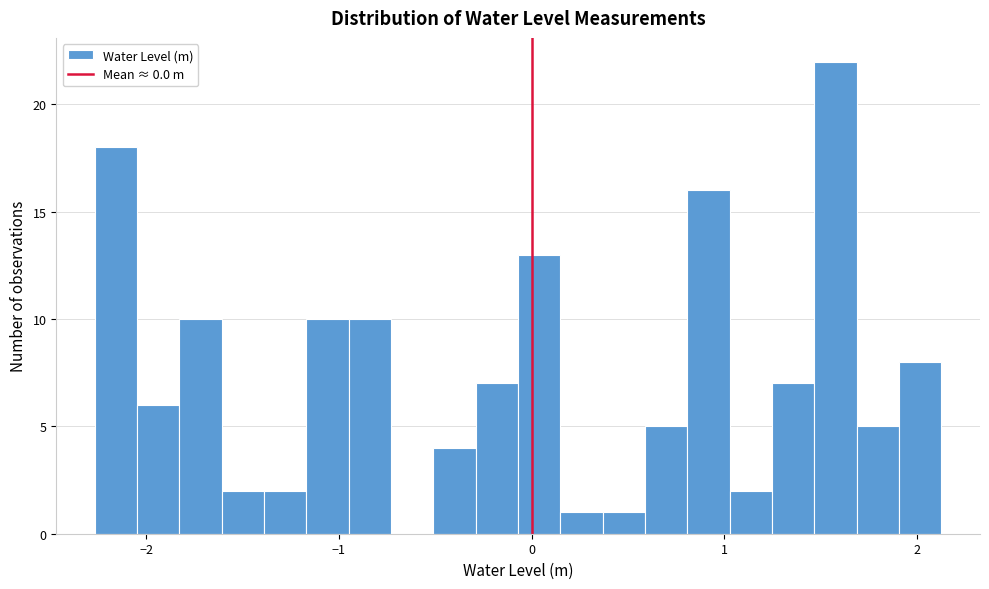

Read against the x-axis, roughly where is the centre of the tallest bar?

1.6